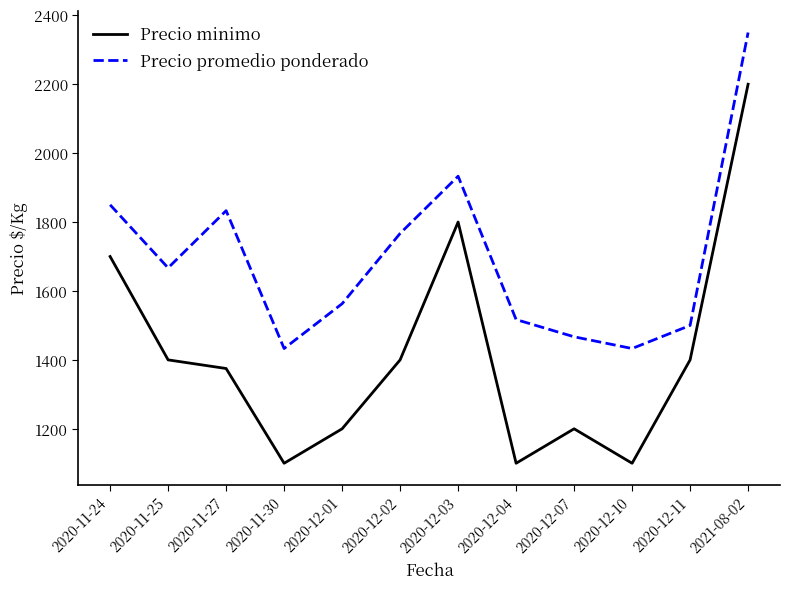

True or false: Precio promedio ponderado and Precio minimo cross at least once.

False